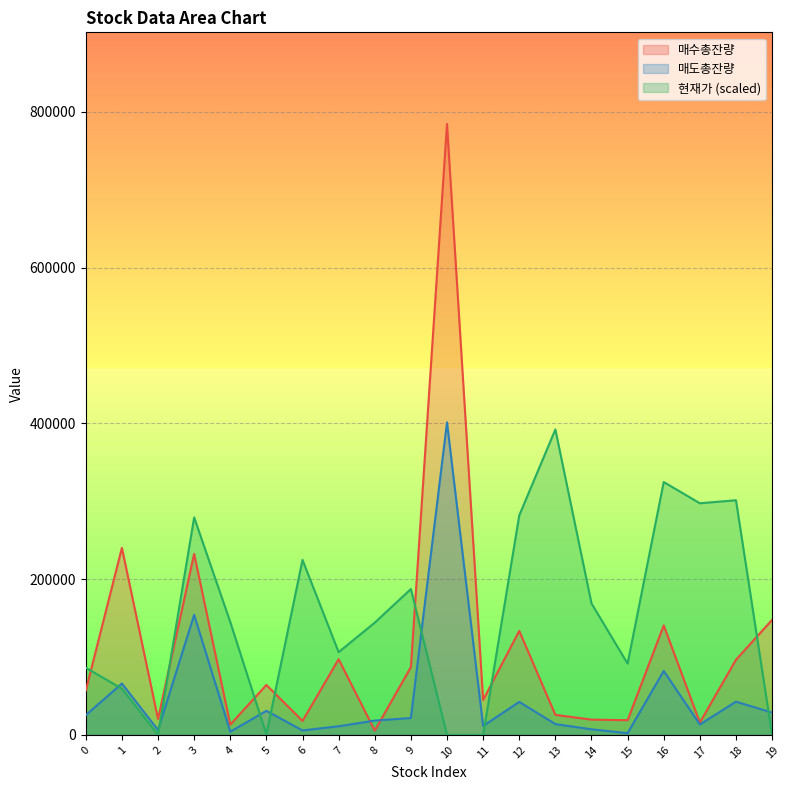

Is the value of 매도총잔량 at 18 greater than the value of 매수총잔량 at 18?

No